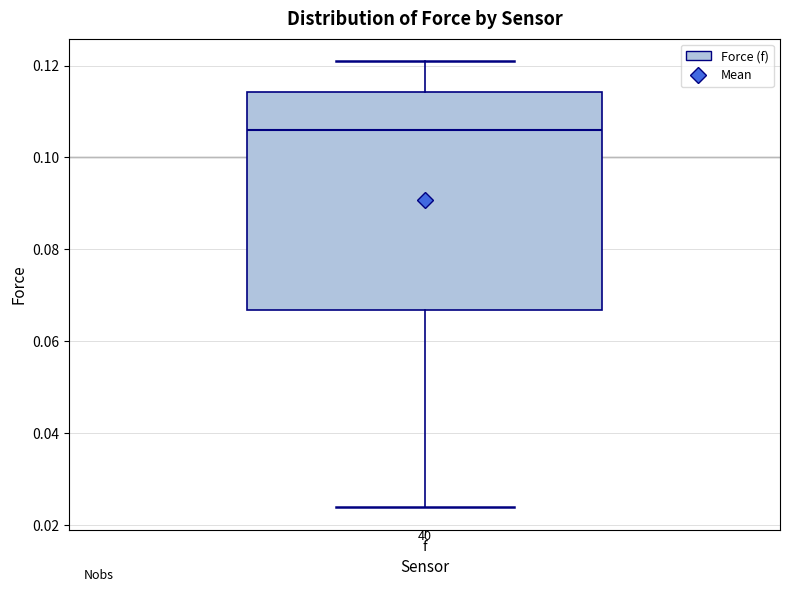

Transcribe this box plot: give where the median line is, the range the box spans, and where the two whiskers end, as read against the y-axis. The values are not printed on the chart, so give them approximately, as read against the axis.

median 0.106, box 0.066 to 0.114, whiskers 0.024 to 0.122